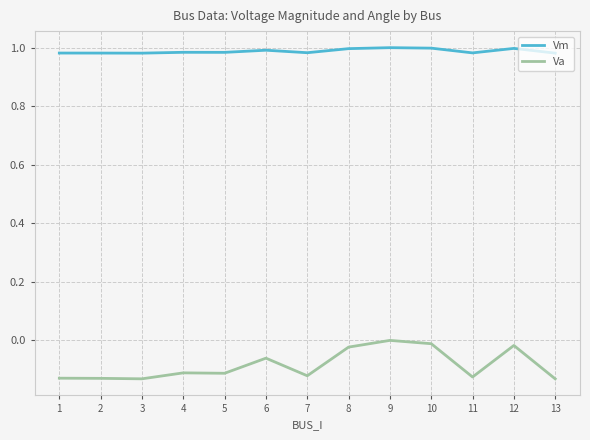

True or false: Va and Vm intersect in this chart.

False